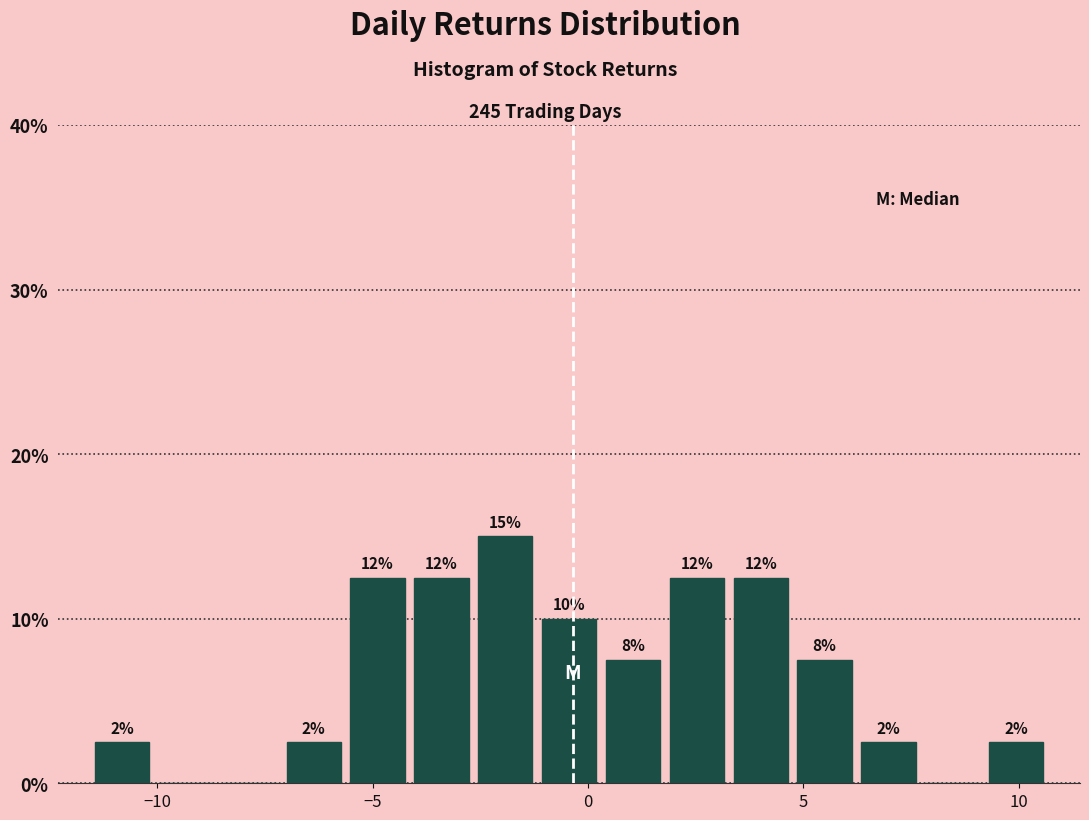

Around what value on the x-axis is the tallest bar? Give the approximate position of its centre, as read against the axis.

-2.0